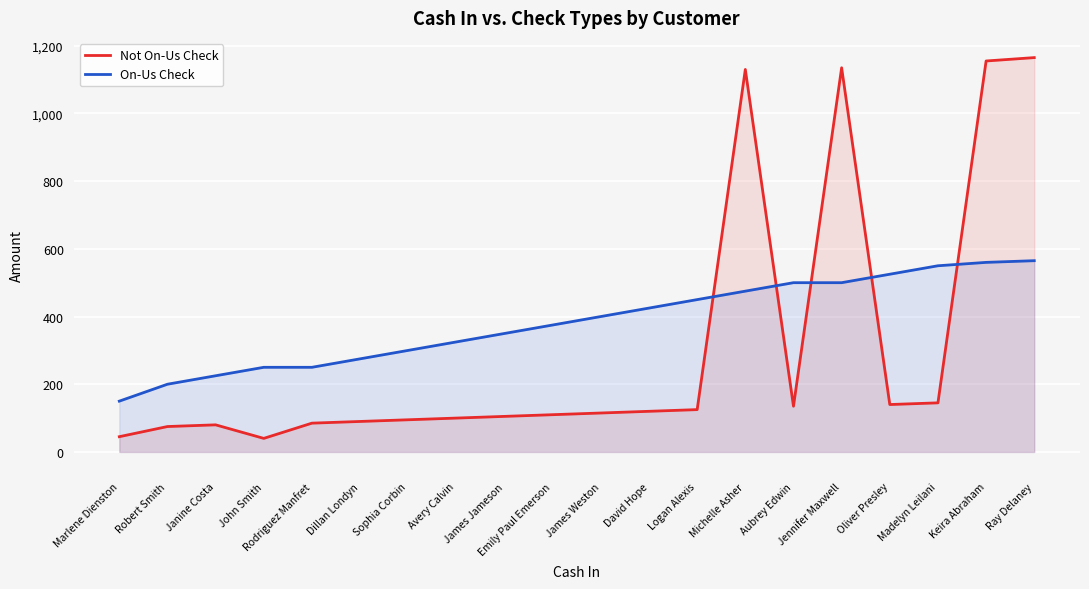

At which label does Not On-Us Check reach its peak?

Ray Delaney